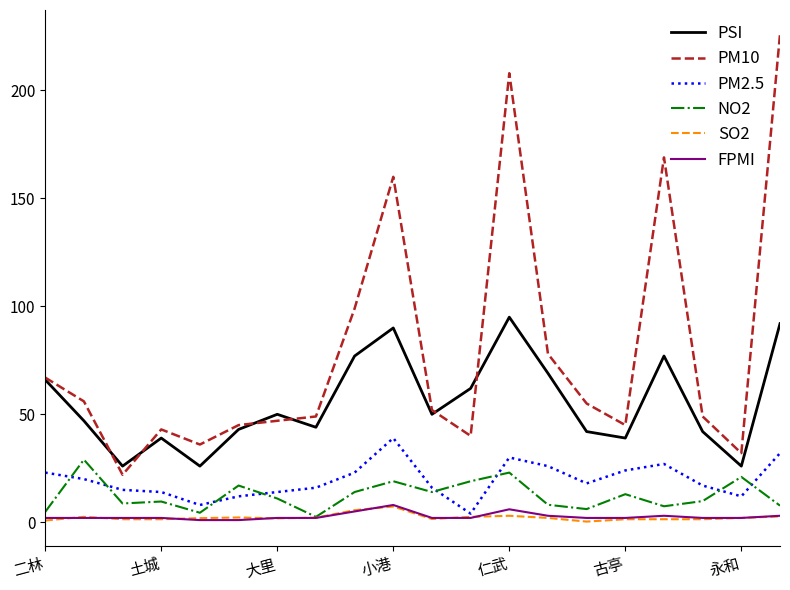

Which series has the widest spread of values?

PM10